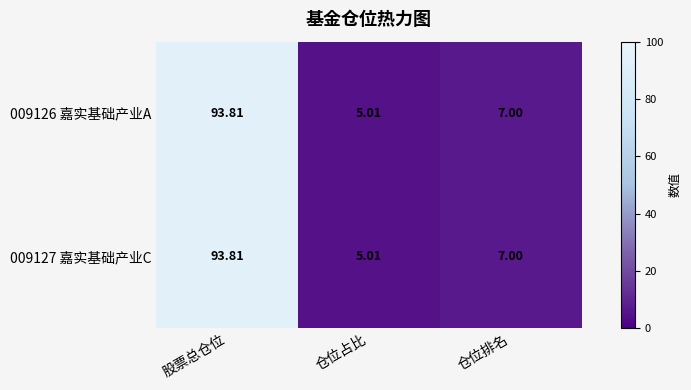

At which category does the chart reach its peak across all series?

股票总仓位